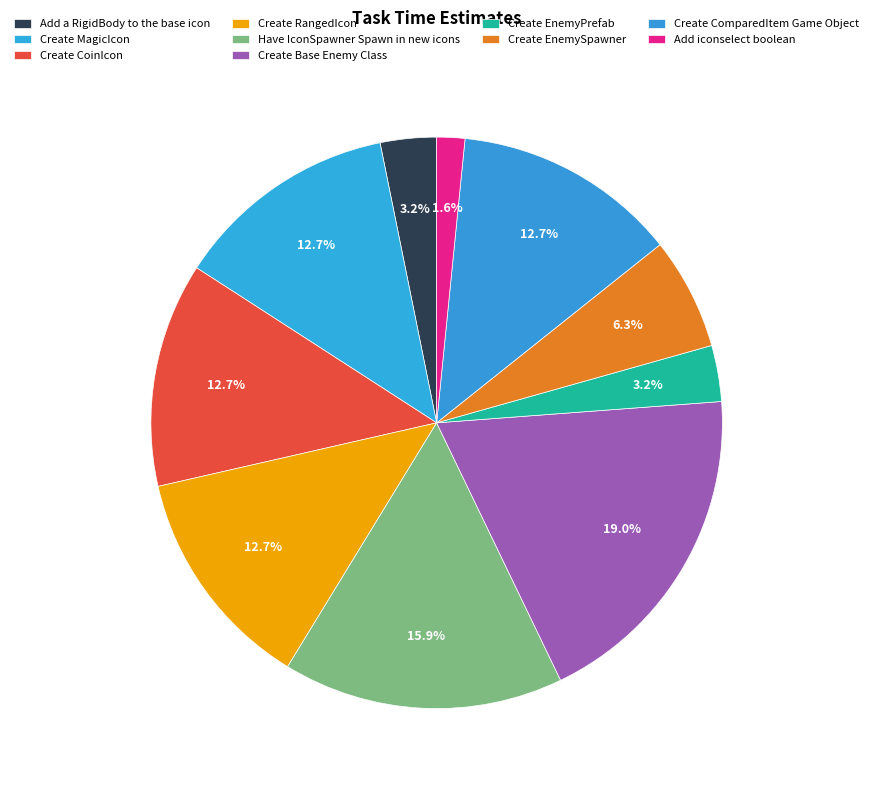

How many segments does this pie chart have?

10